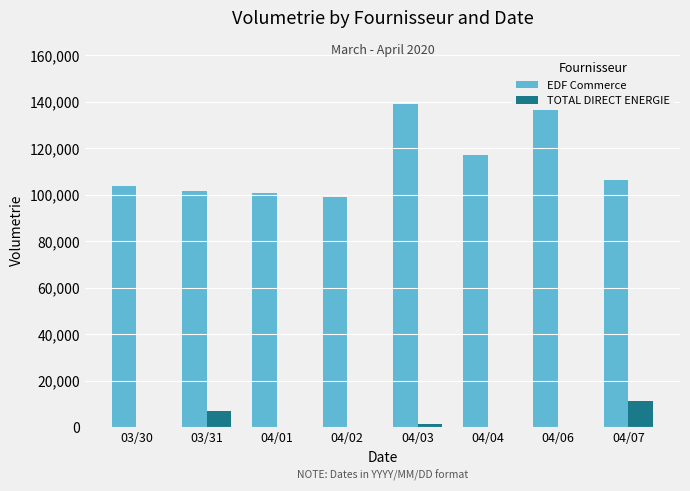

The value of EDF Commerce at 04/02 is 99005. True or false?

True